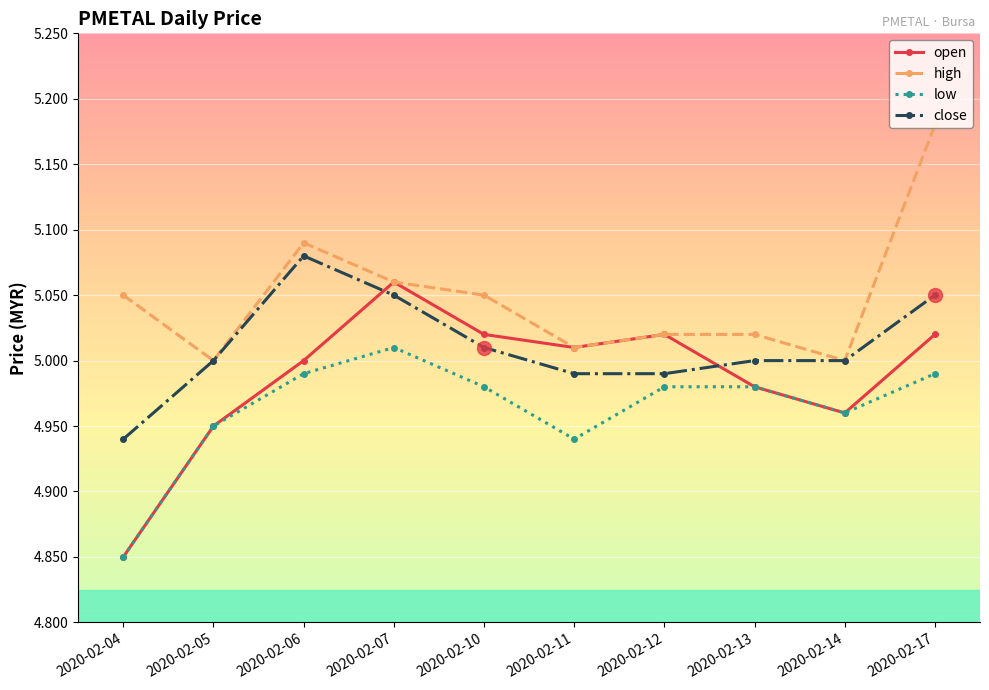

What are all the series names shown in the legend?

open, high, low, close